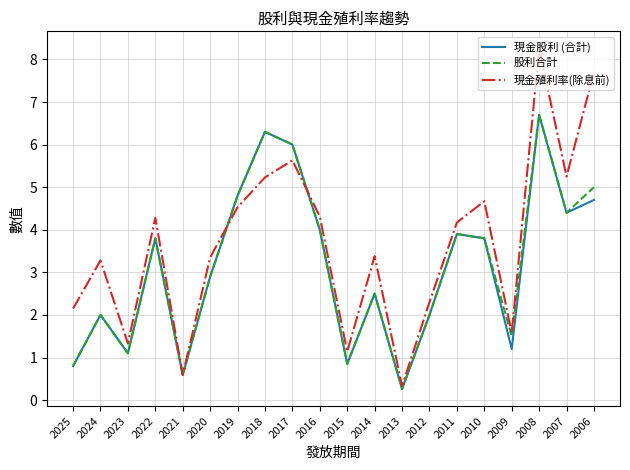

Which series has the largest total across all categories?

現金殖利率(除息前)